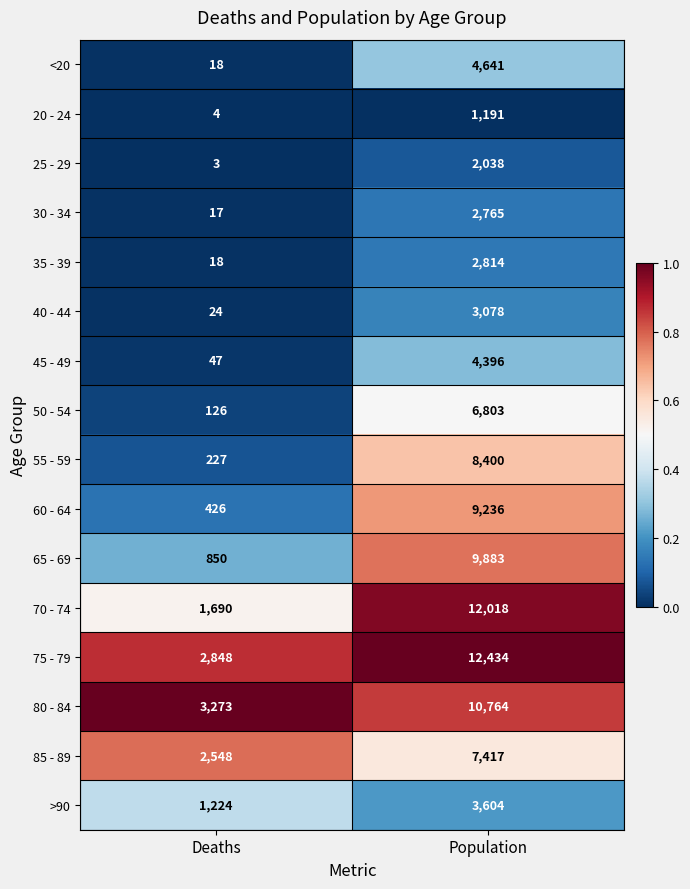

What value does the 75 - 79 series have at Deaths, to the nearest 100?

2800